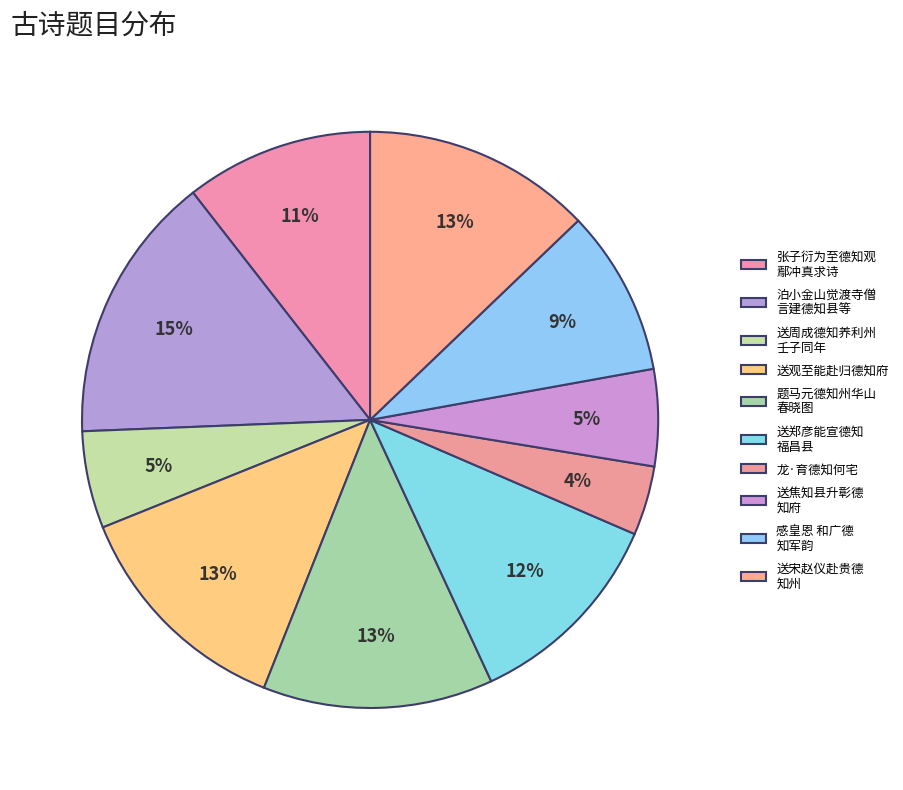

How many slices are in this pie chart?

10